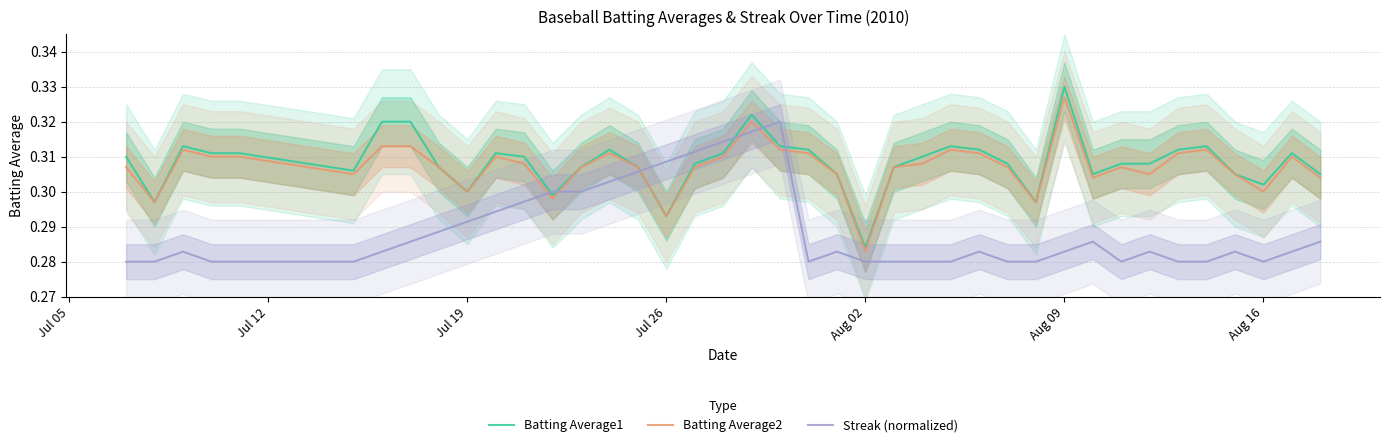

True or false: Streak (normalized) and Batting Average1 intersect in this chart.

True